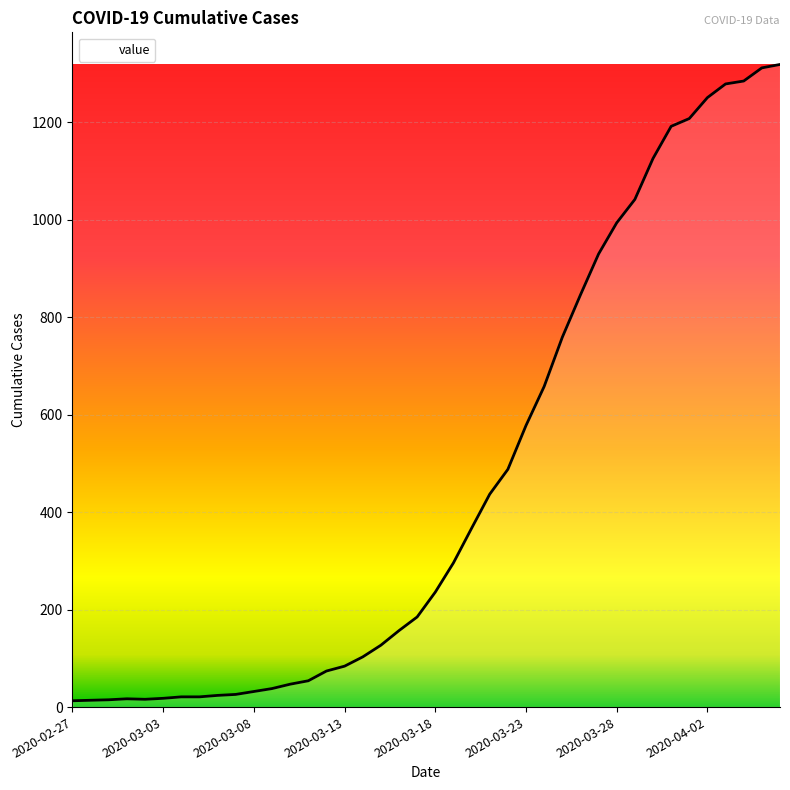

What is the smallest value displayed?

13